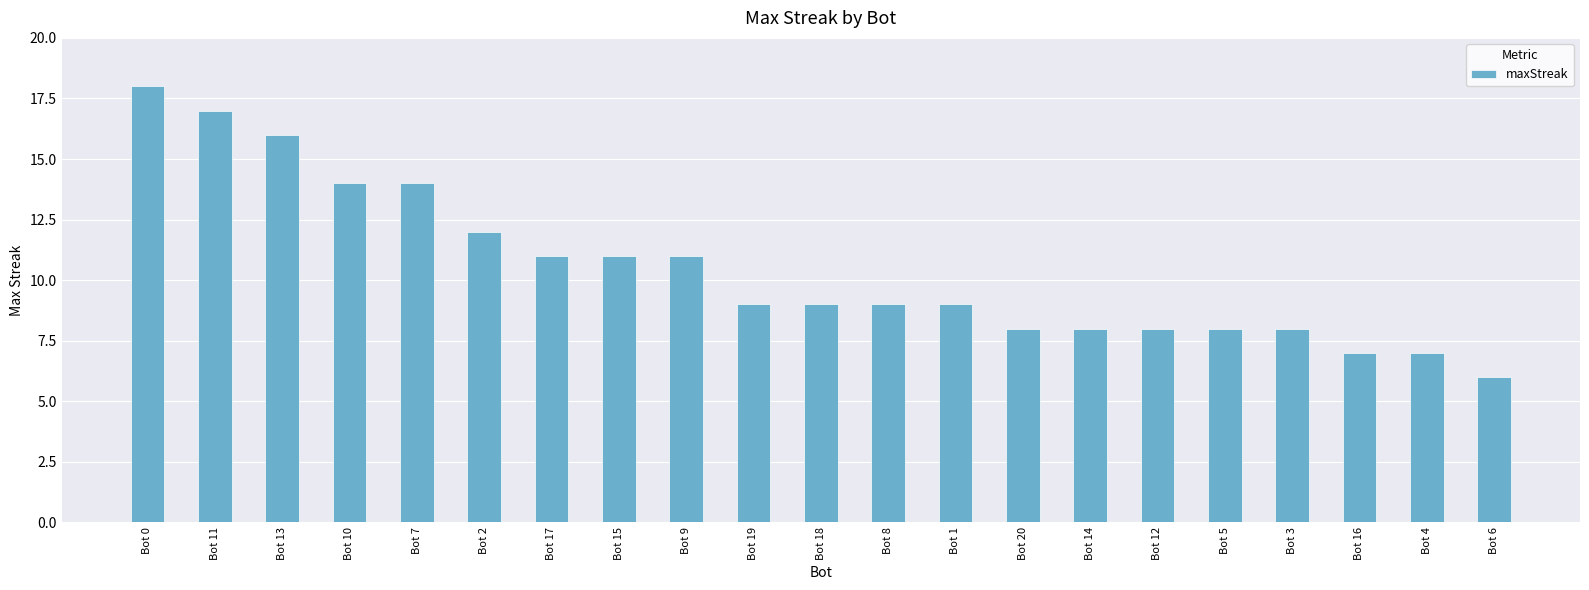

What position from the right is Bot 20?

8